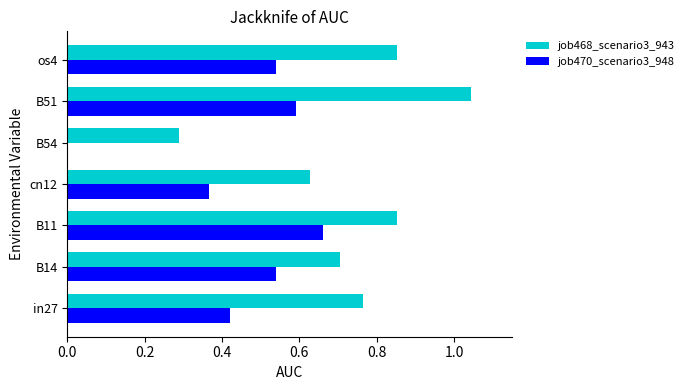

Which series changed the most between B54 and B51?

job468_scenario3_943